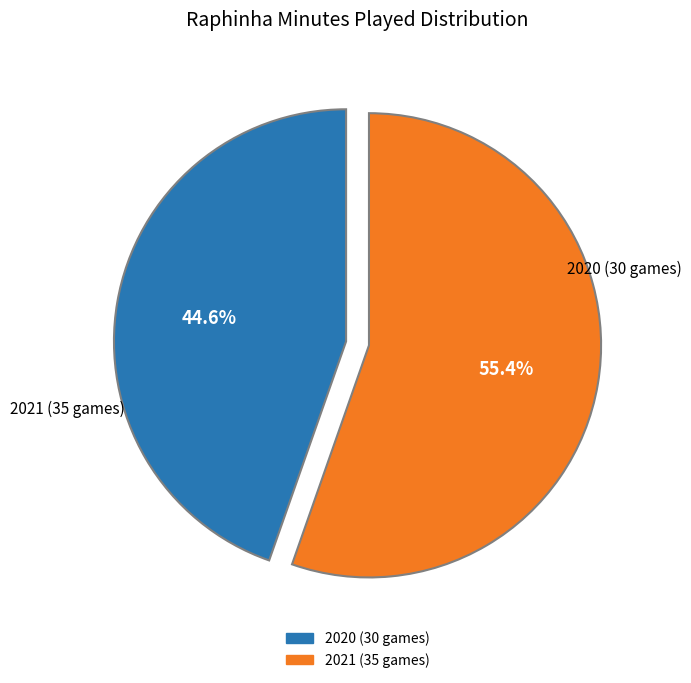

Which slice is the largest?

2021 (35 games)